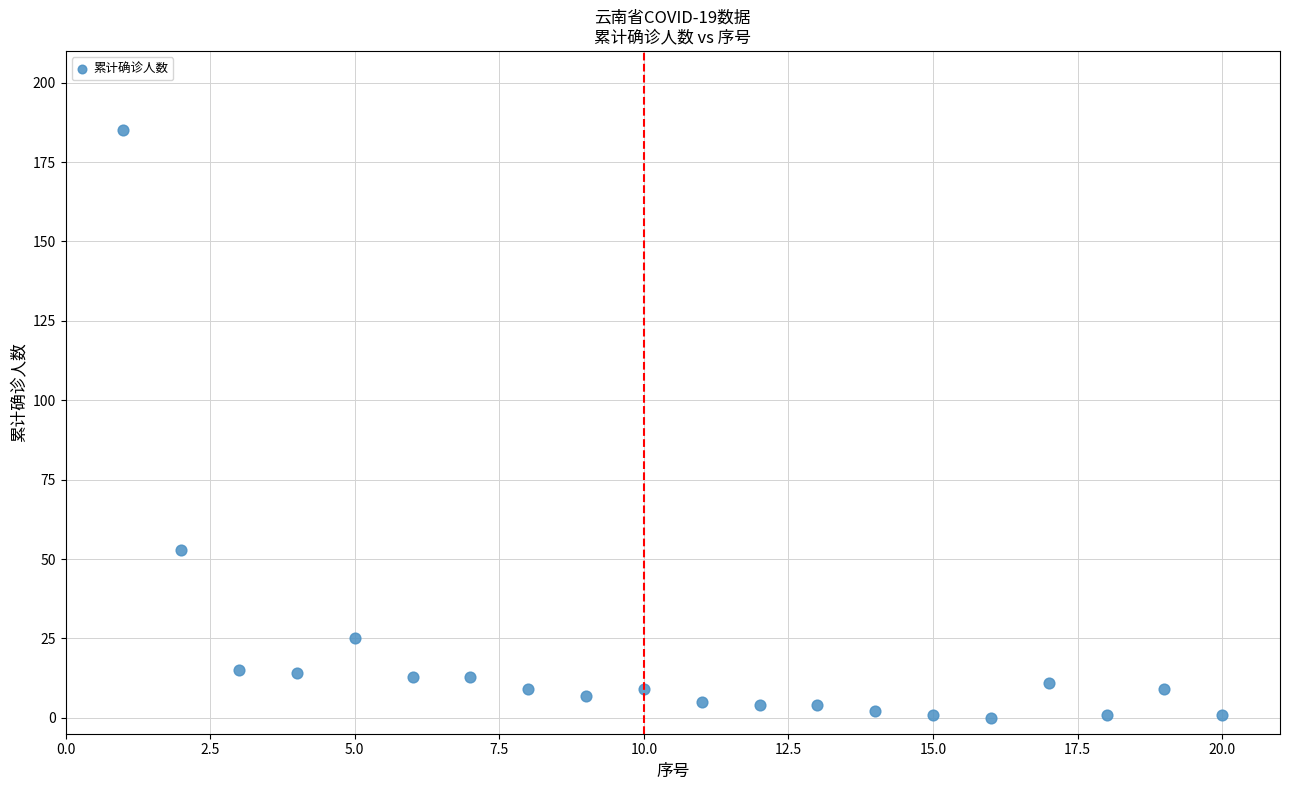

What Y value in the scatter plot is closest to 92?

53